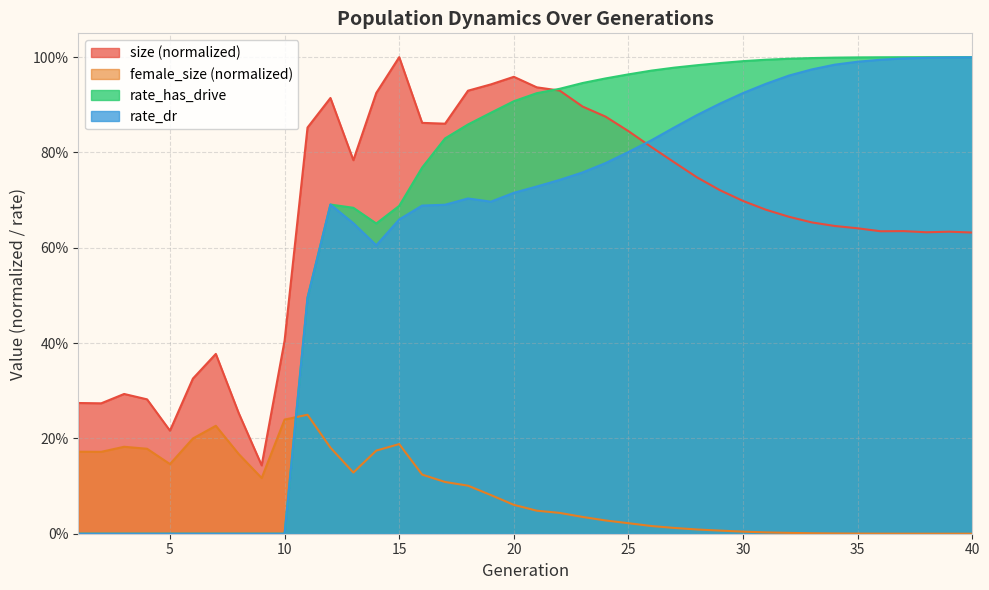

List the labels in order of size value, smallest first.

9, 5, 8, 2, 1, 4, 3, 6, 7, 10, 40, 38, 39, 36, 37, 35, 34, 33, 32, 31, 30, 29, 28, 27, 13, 26, 25, 11, 17, 16, 24, 23, 12, 14, 18, 22, 21, 19, 20, 15